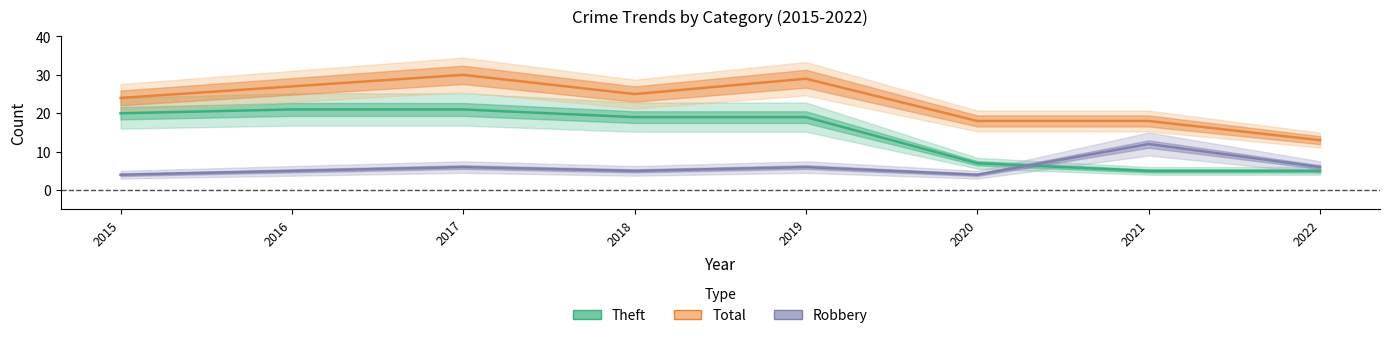

Which has a higher value, 2017 or 2022?

2017